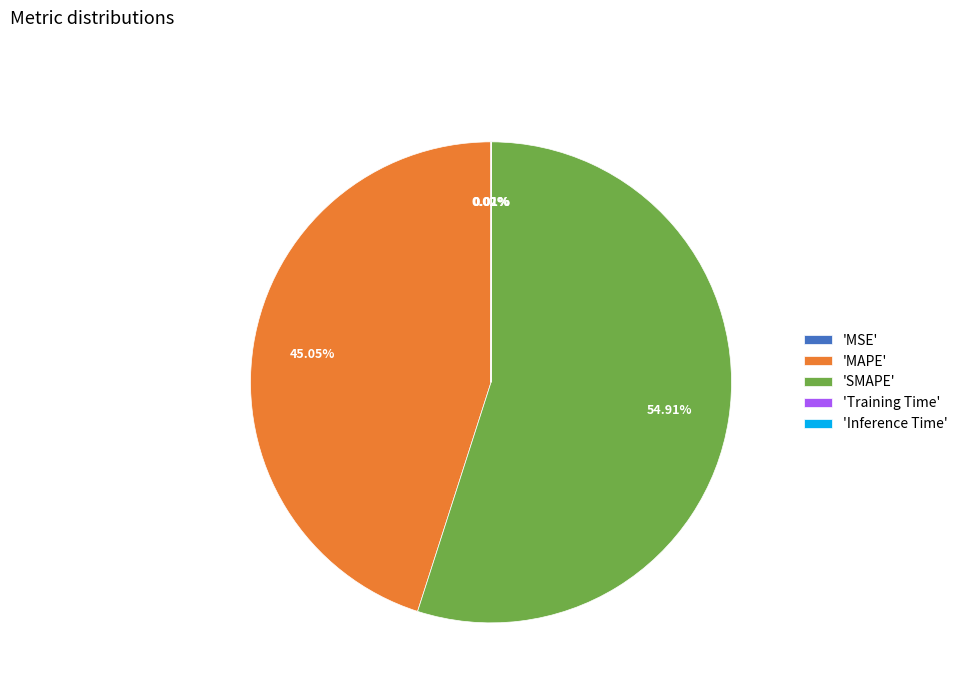

Which slice represents more than half of the pie?

'SMAPE'